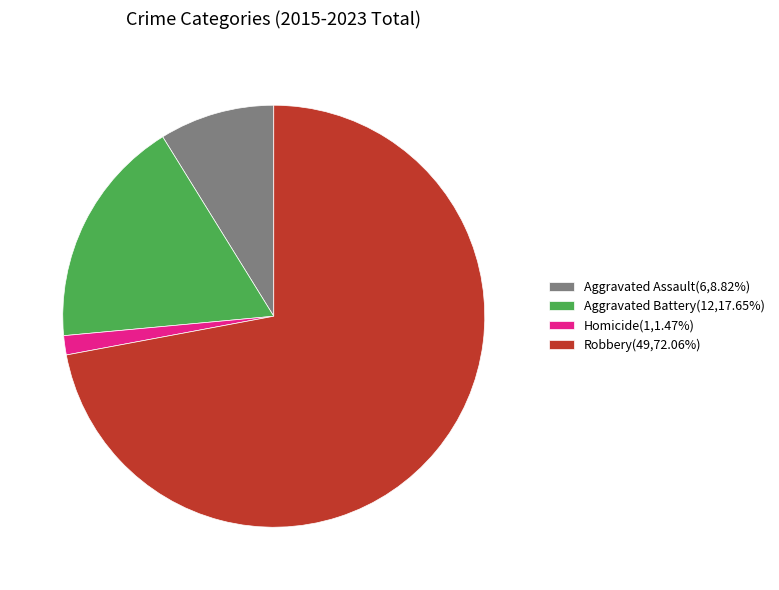

Is the sum of Aggravated Assault(6,8.82%) and Robbery(49,72.06%) greater than half?

Yes